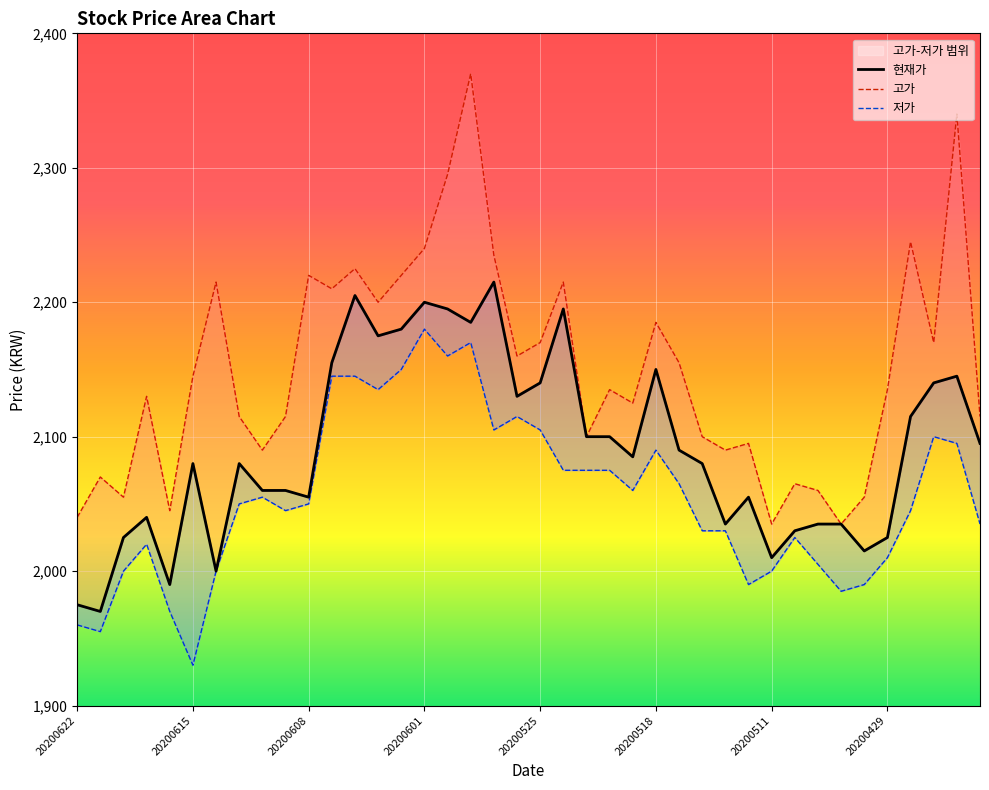

True or false: 현재가 and 저가 cross at least once.

False